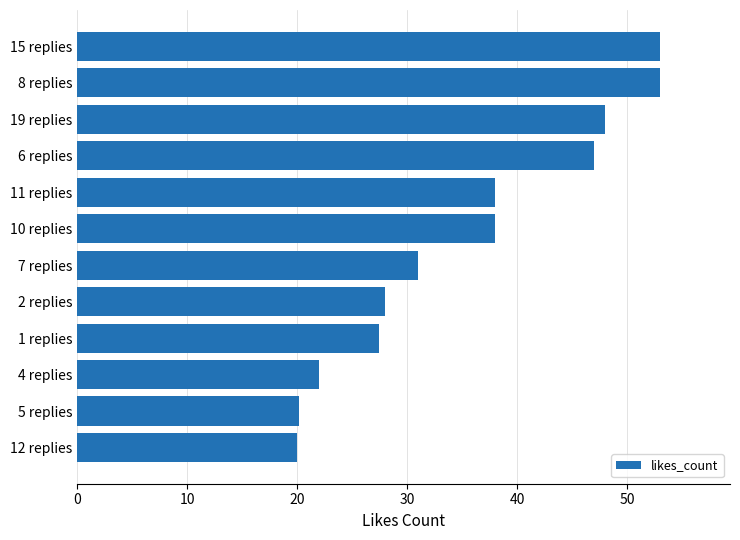

What is the greatest value displayed?

53.0